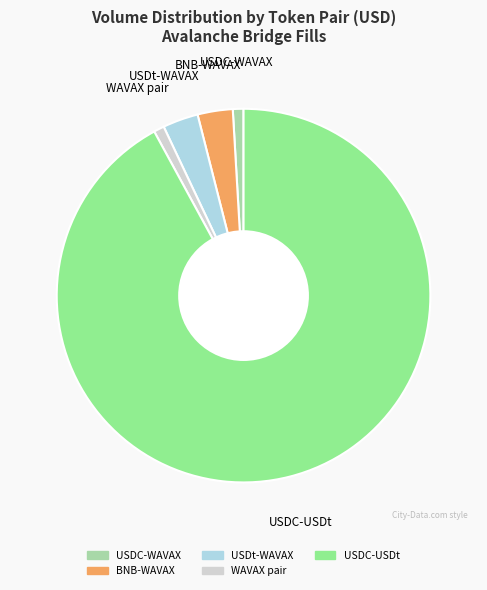

How many segments does this pie chart have?

5